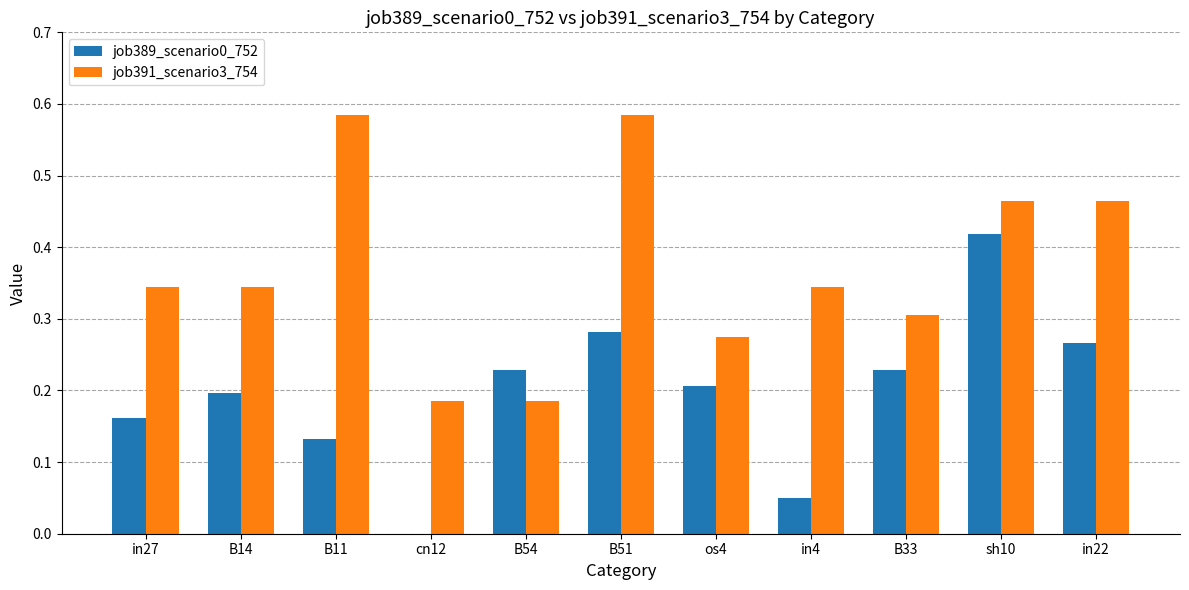

Which series has the largest total across all categories?

job391_scenario3_754